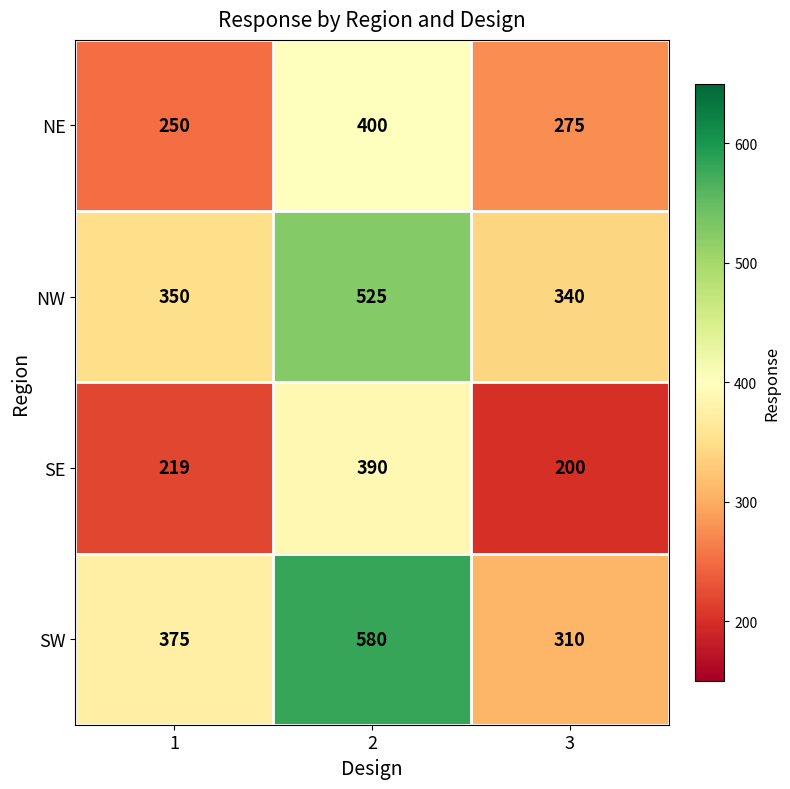

At how many categories does at least one series exceed 238?

3